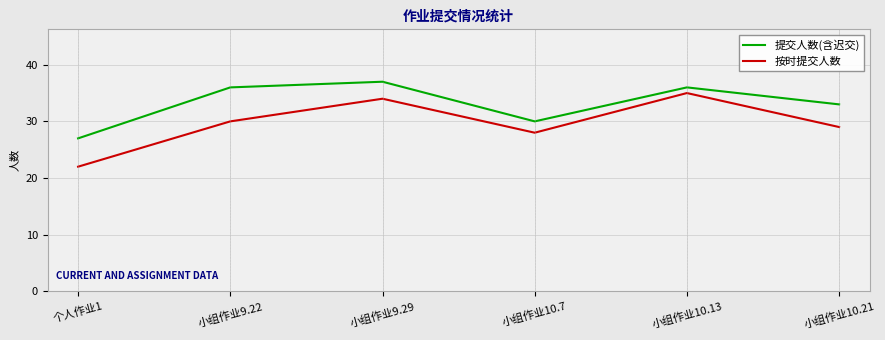

Reading left to right, extract all data points from this chart.

提交人数(含迟交): 个人作业1=27	小组作业9.22=36	小组作业9.29=37	小组作业10.7=30	小组作业10.13=36	小组作业10.21=33
按时提交人数: 个人作业1=22	小组作业9.22=30	小组作业9.29=34	小组作业10.7=28	小组作业10.13=35	小组作业10.21=29